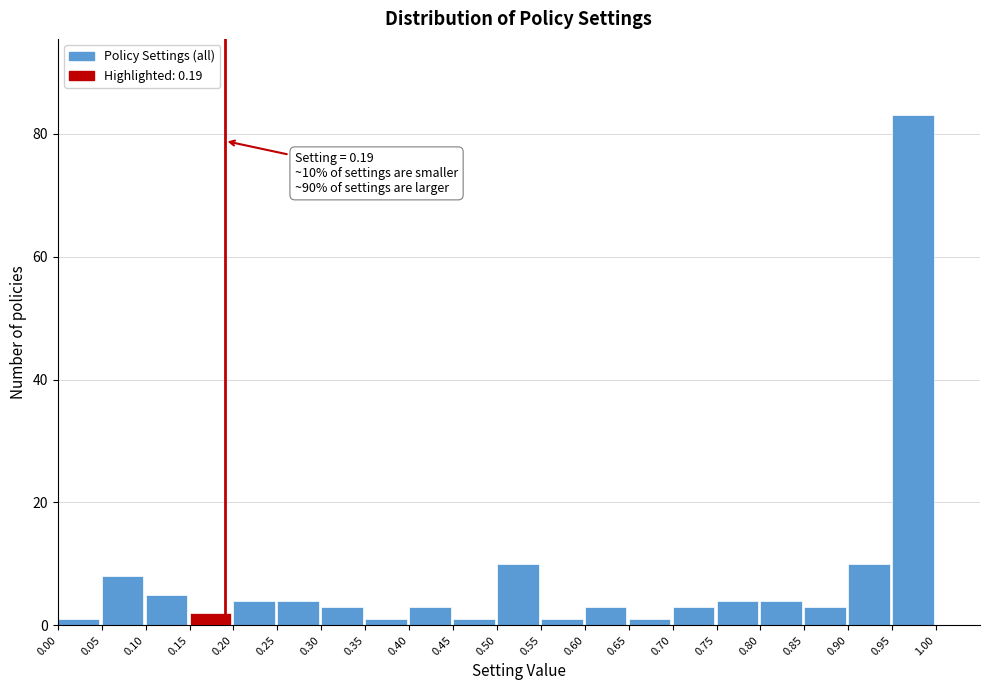

Over which range of the x-axis is the bar tallest?

0.95 to 1.00